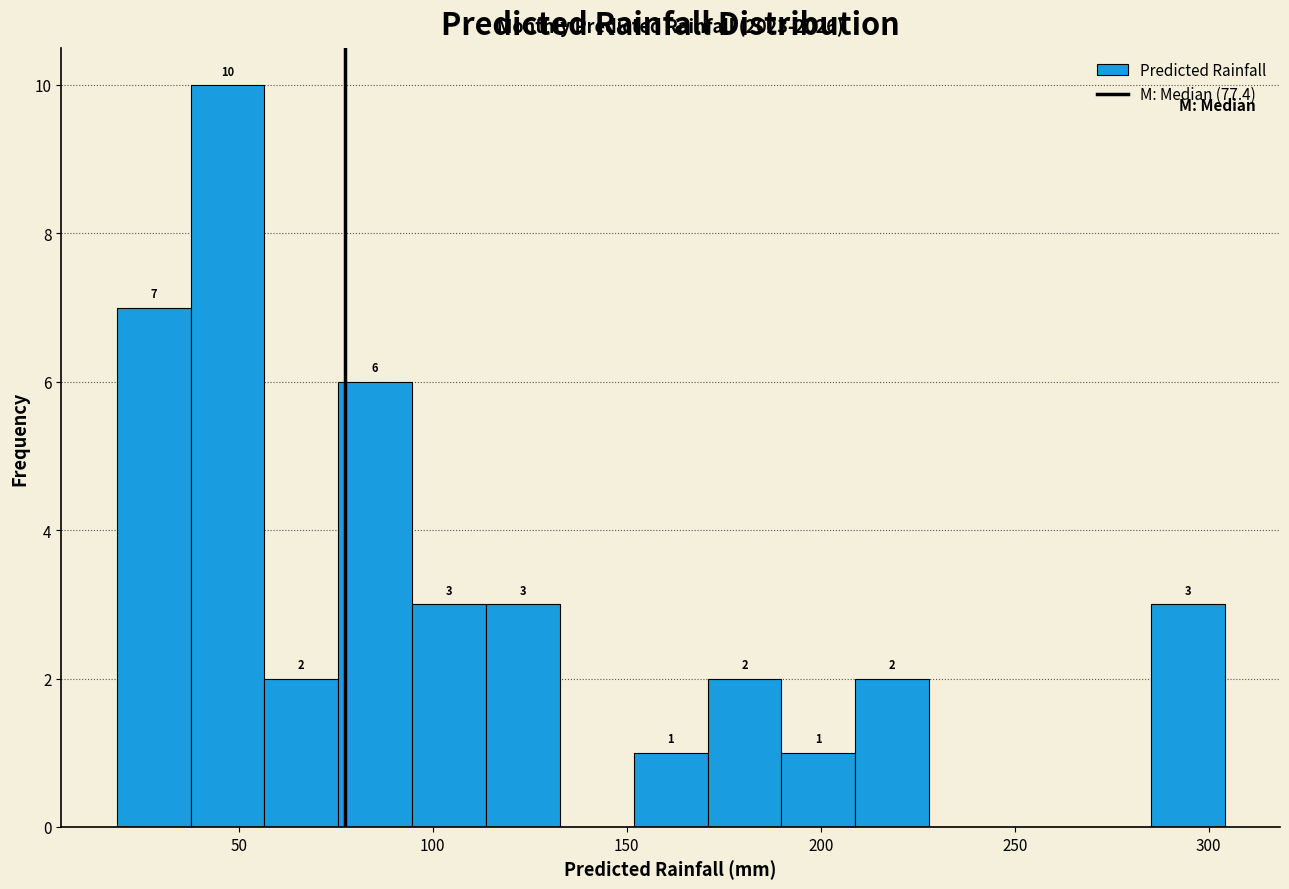

Around what value on the x-axis is the tallest bar? Give the approximate position of its centre, as read against the axis.

45